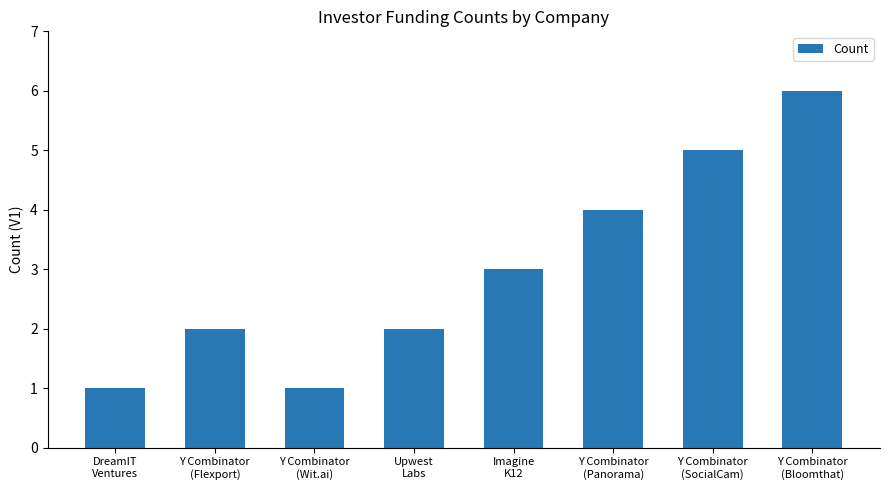

True or false: the data shows 7 at Y Combinator
(Panorama).

False